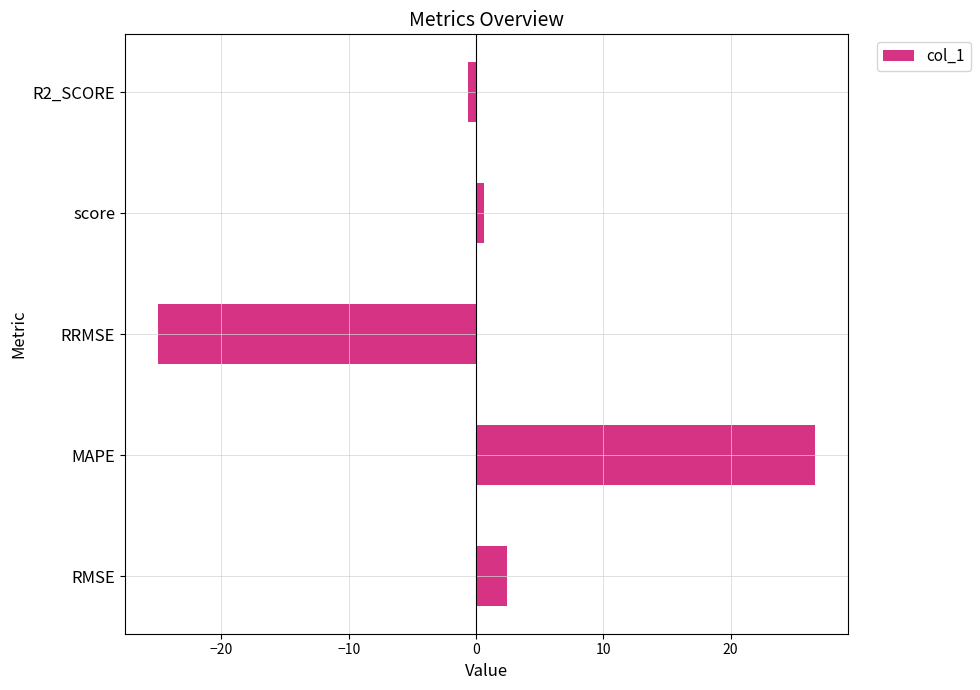

What is the difference between the maximum and second lowest values?

27.3